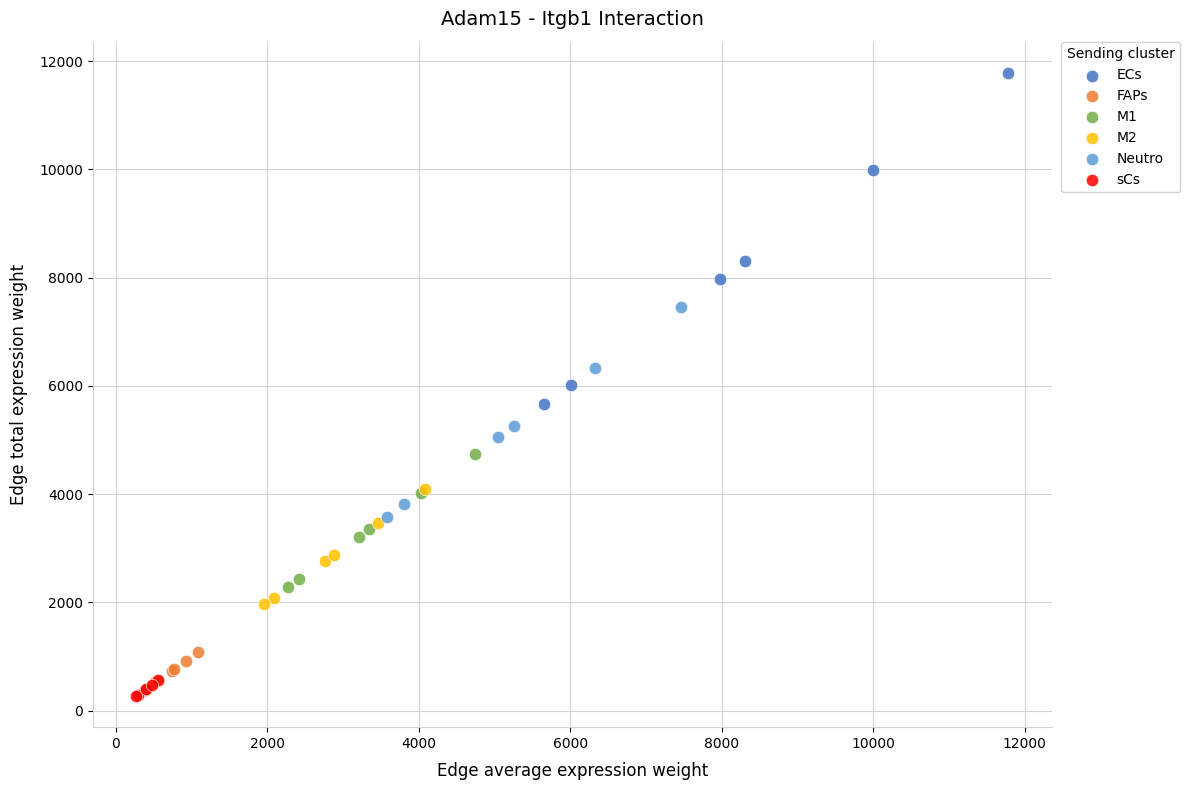

Which series has the largest Y range (max minus min)?

ECs